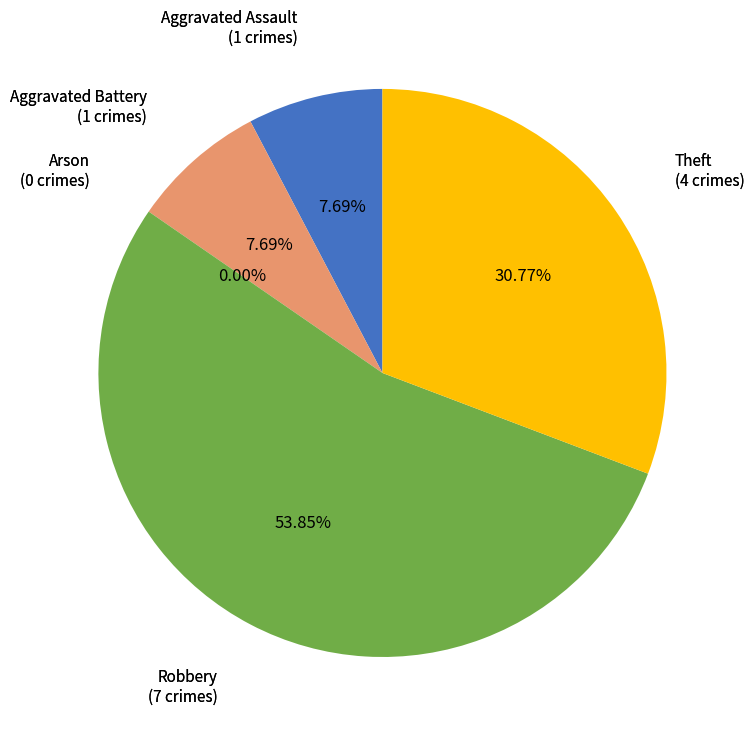

What is the majority slice?

Robbery